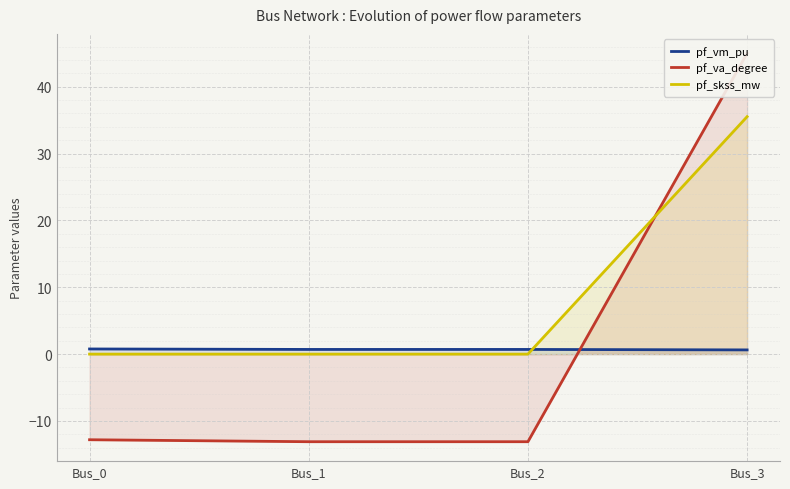

What is the greatest value displayed?

45.0